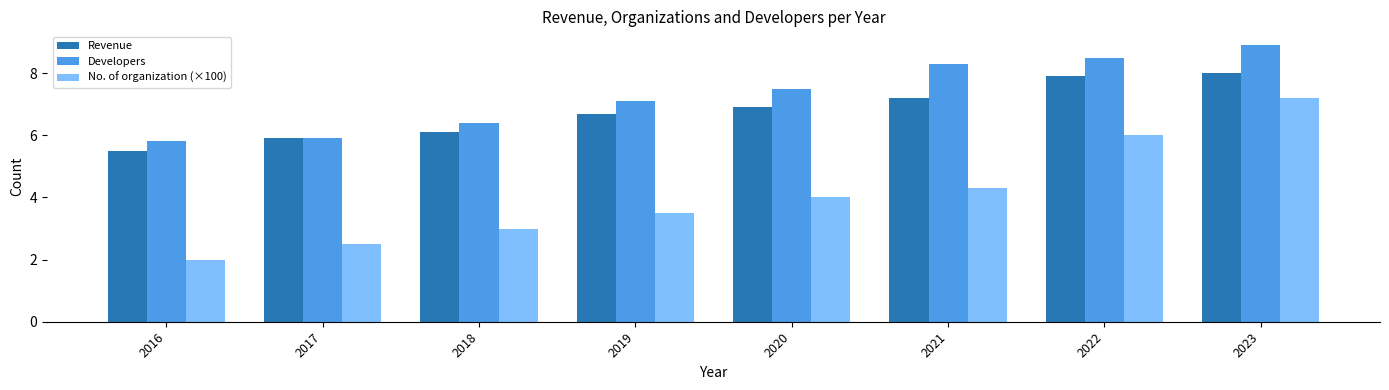

Reading left to right, list all the values displayed in this chart.

Revenue: 5.5	5.9	6.1	6.7	6.9	7.2	7.9	8.0
Developers: 5.8	5.9	6.4	7.1	7.5	8.3	8.5	8.9
No. of organization (×100): 2.0	2.5	3.0	3.5	4.0	4.3	6.0	7.2